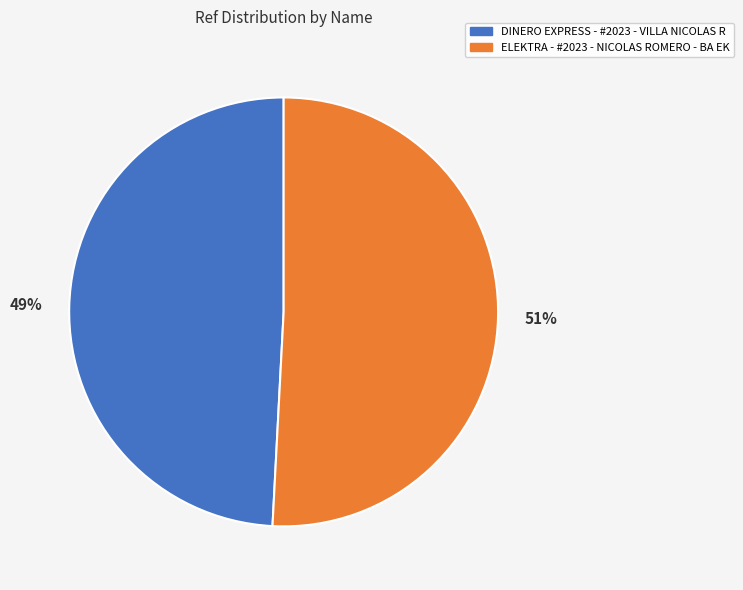

Which category has the biggest portion of the pie?

ELEKTRA - #2023 - NICOLAS ROMERO - BA EK